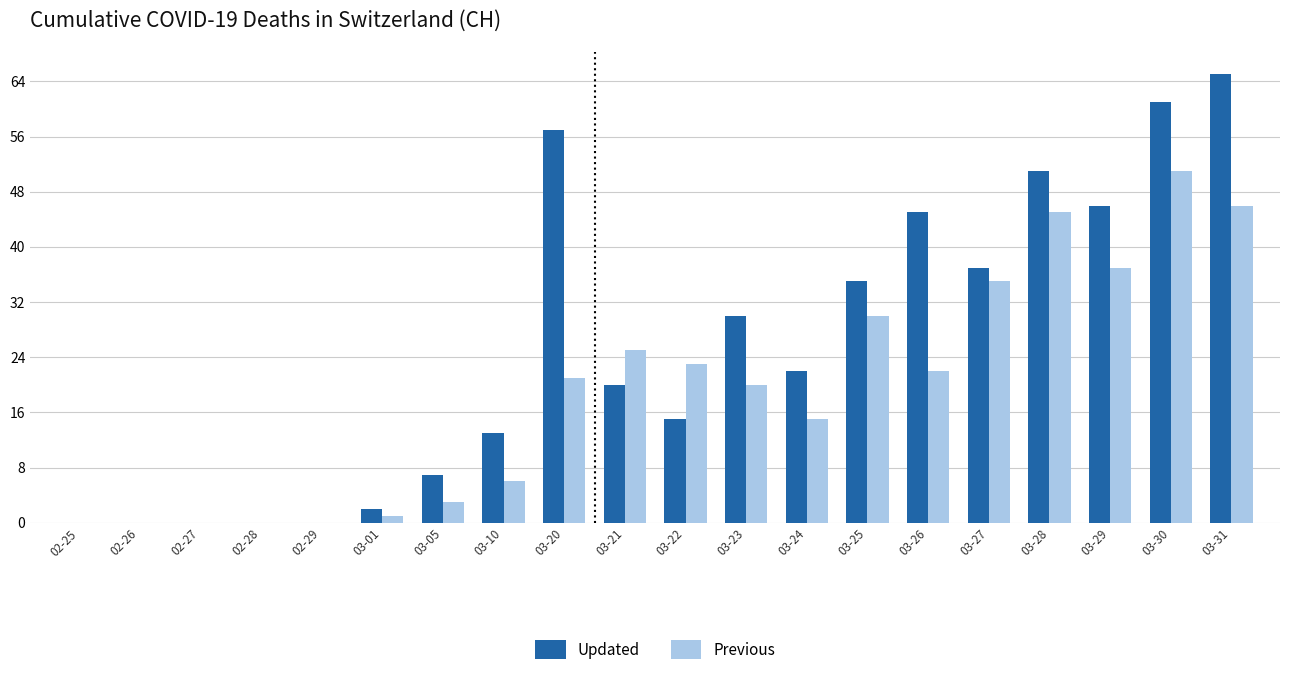

How many categories are shown in the chart?

20